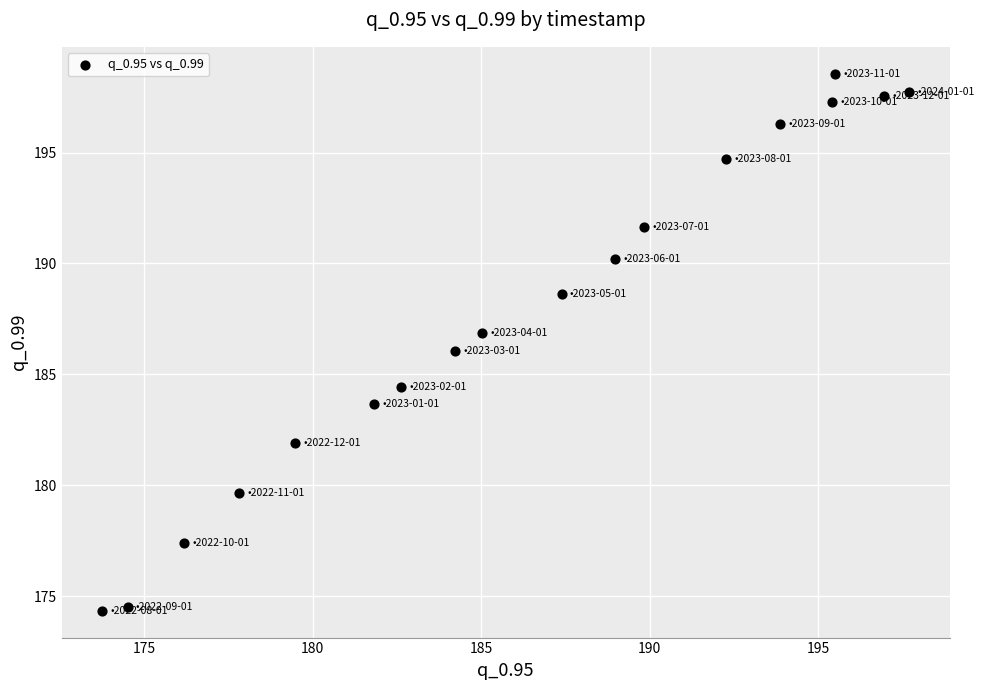

What is the range of Y values (max minus min)?

24.2